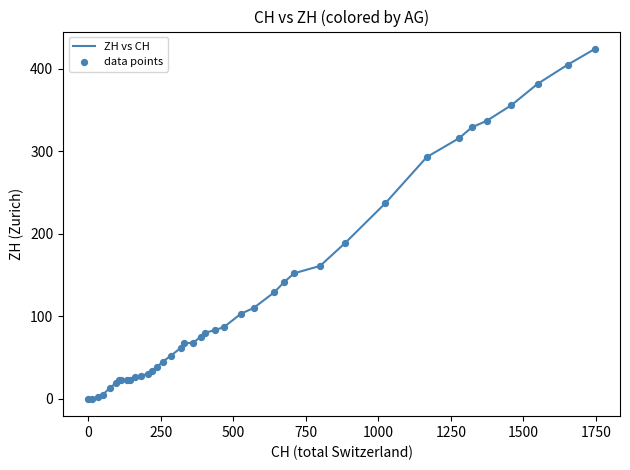

What is the maximum value shown in the chart?

424